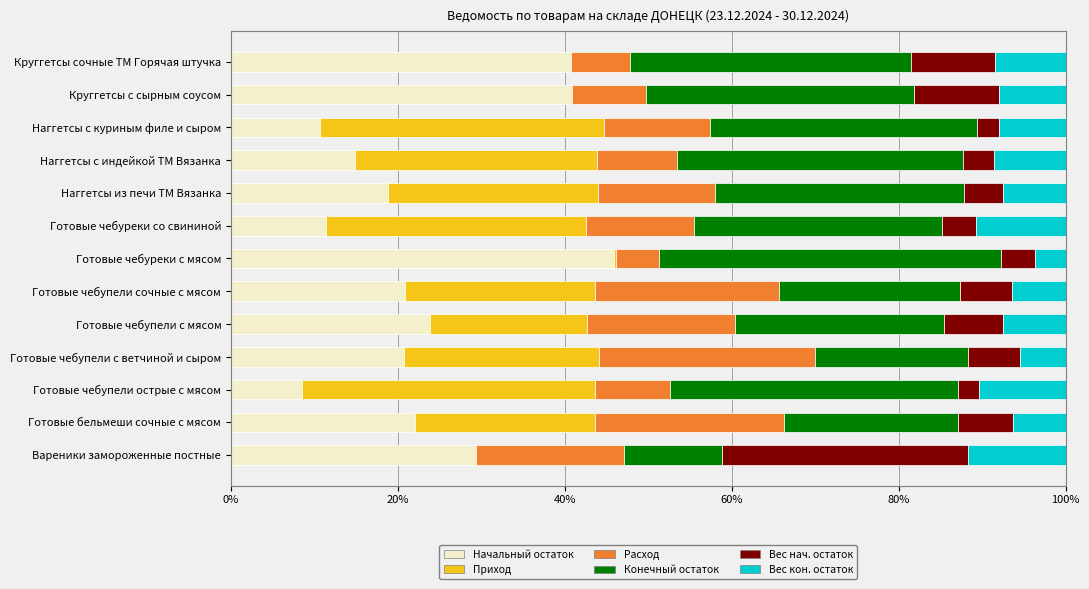

How many series are shown in this chart?

6